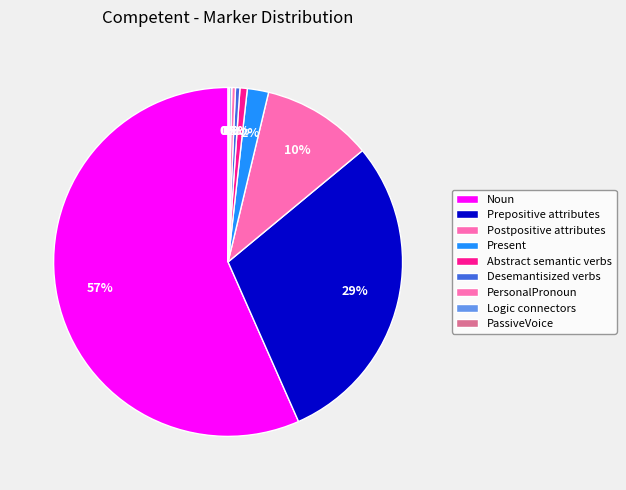

What percentage is the Noun slice, to the nearest percent?

57%